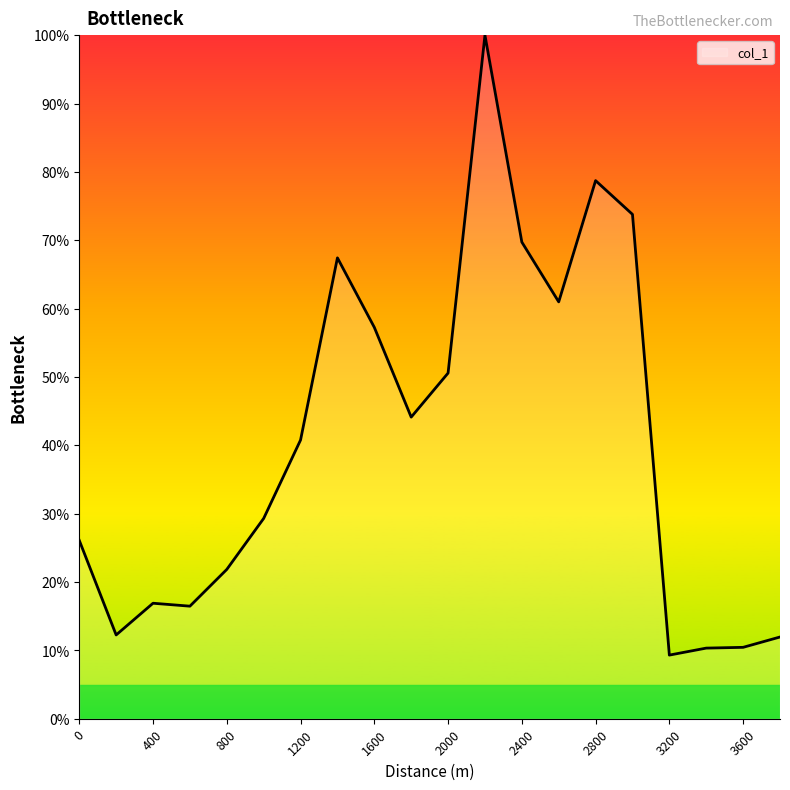

What is the maximum value shown in the chart?

100.0